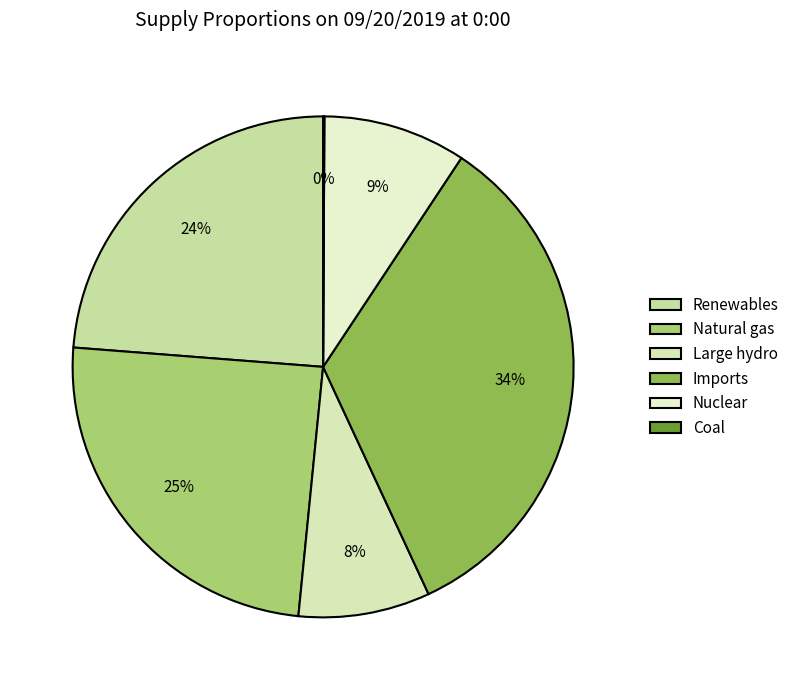

To the nearest percent, what is the combined percentage of Large hydro and Renewables?

32%